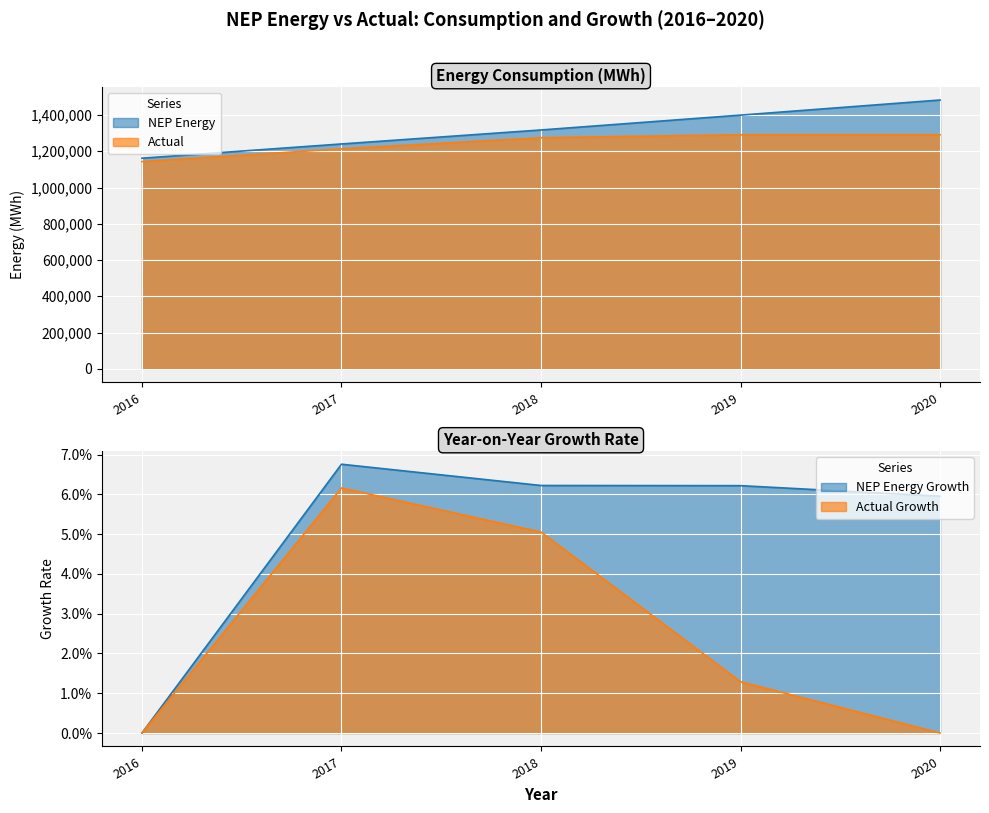

True or false: NEP Energy Growth and Actual Growth intersect in this chart.

False